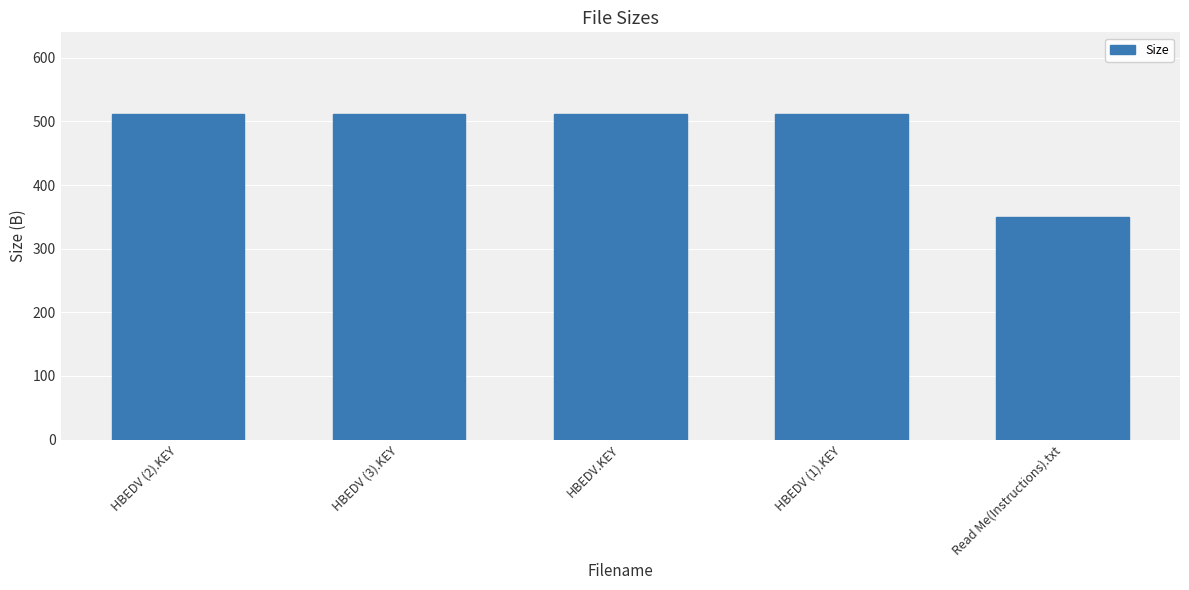

Read the value at HBEDV (1).KEY, to the nearest 50.

500